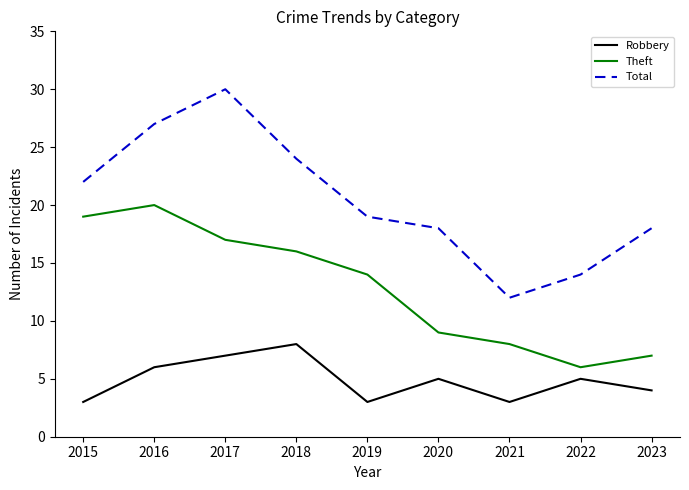

The value of Total at 2021 is 12. True or false?

True